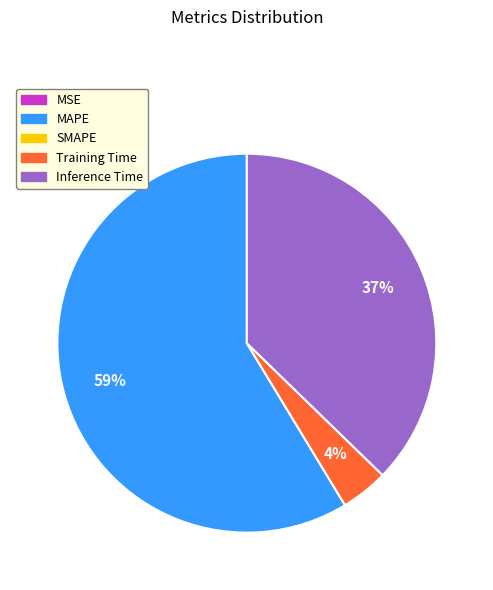

Does any single category account for the majority?

Yes